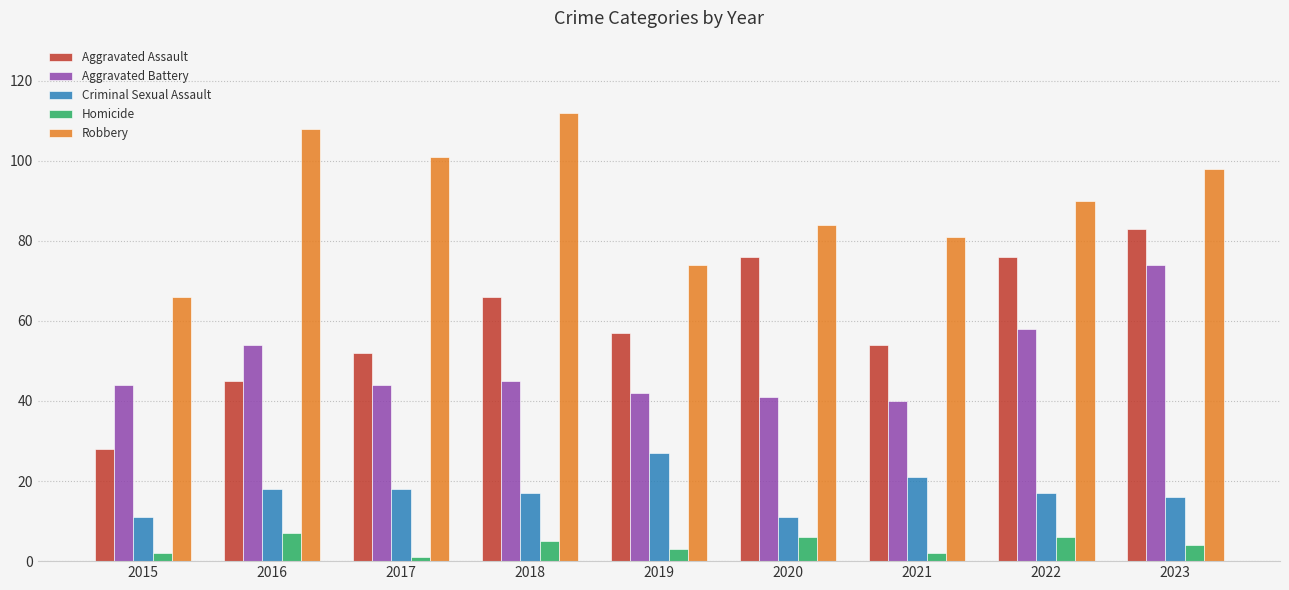

True or false: Aggravated Assault has a value of 57 at 2019.

True